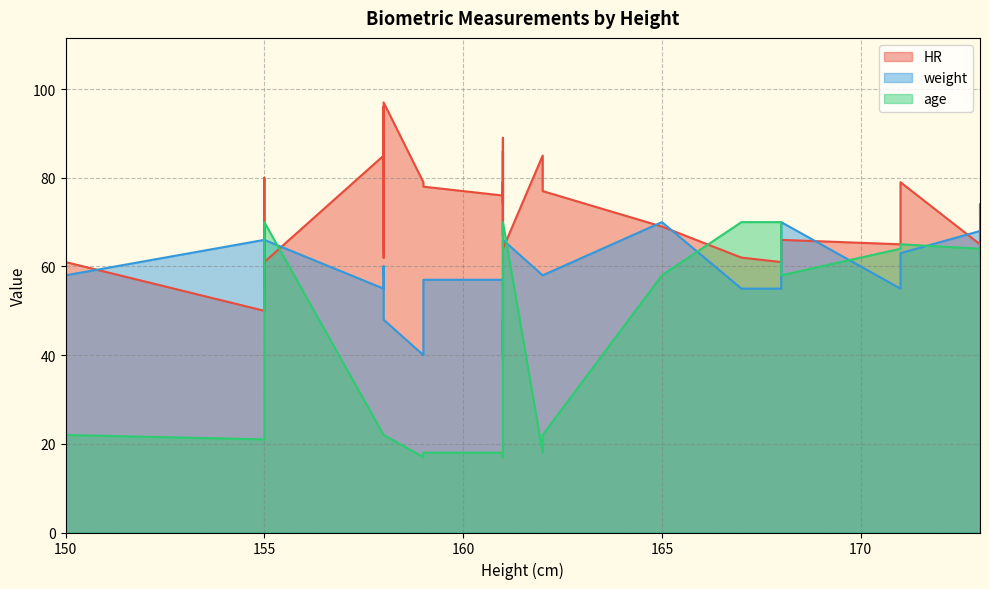

Where does the HR series first go above 76?

155